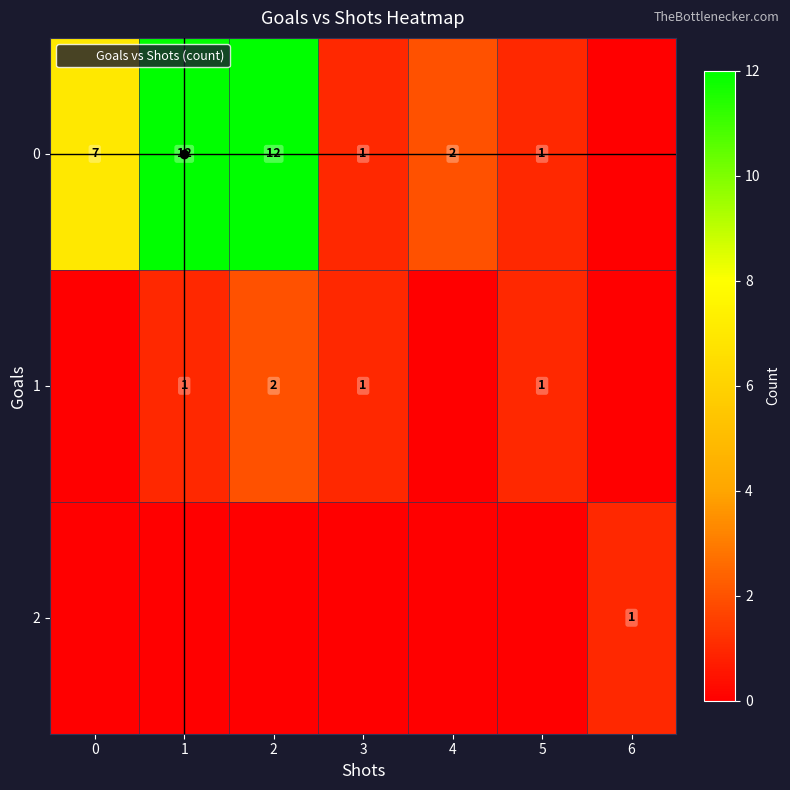

List the series in order of their peak value, highest first.

0, 1, 2